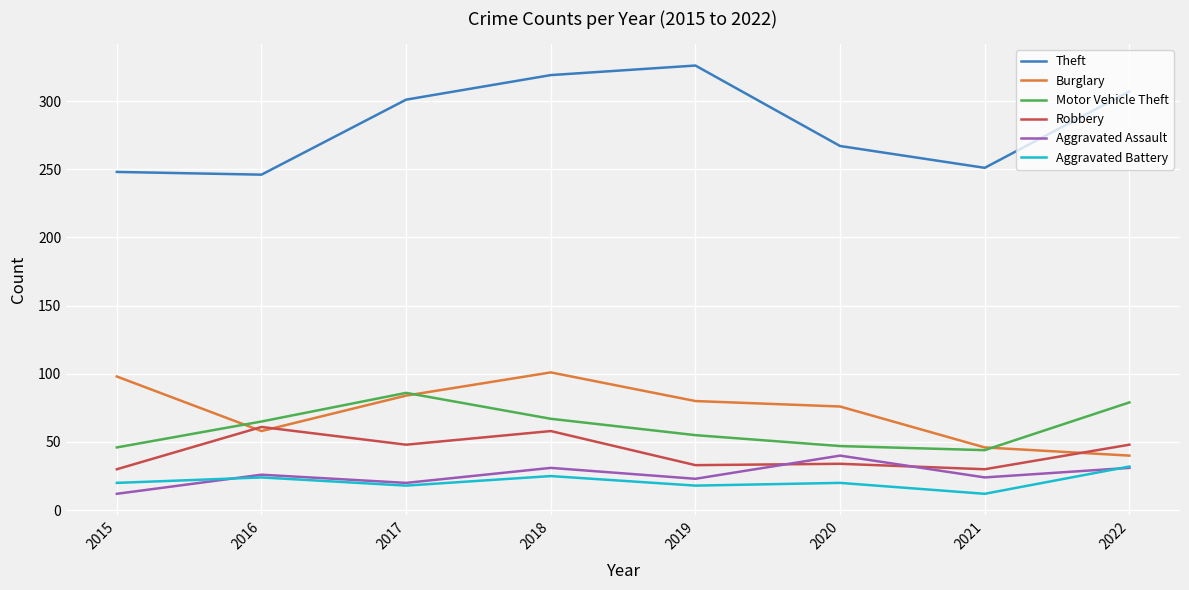

What is the minimum value for Burglary?

40